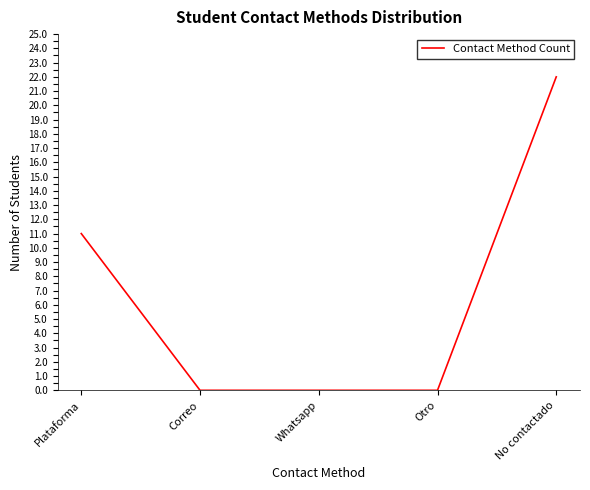

What position from the left is Otro?

4